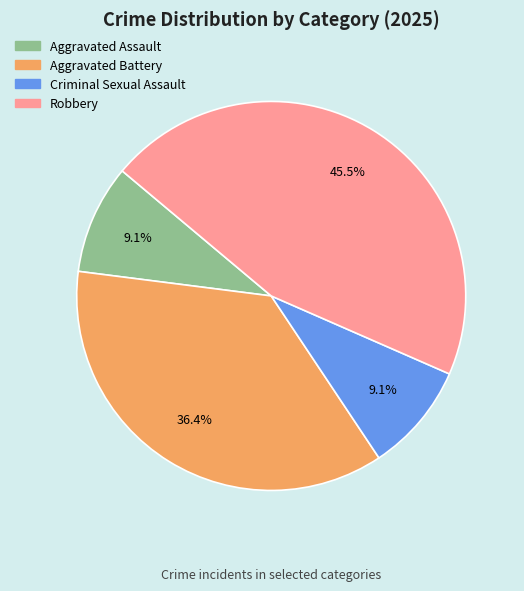

To the nearest percent, what is the combined percentage of Aggravated Battery and Criminal Sexual Assault?

45%